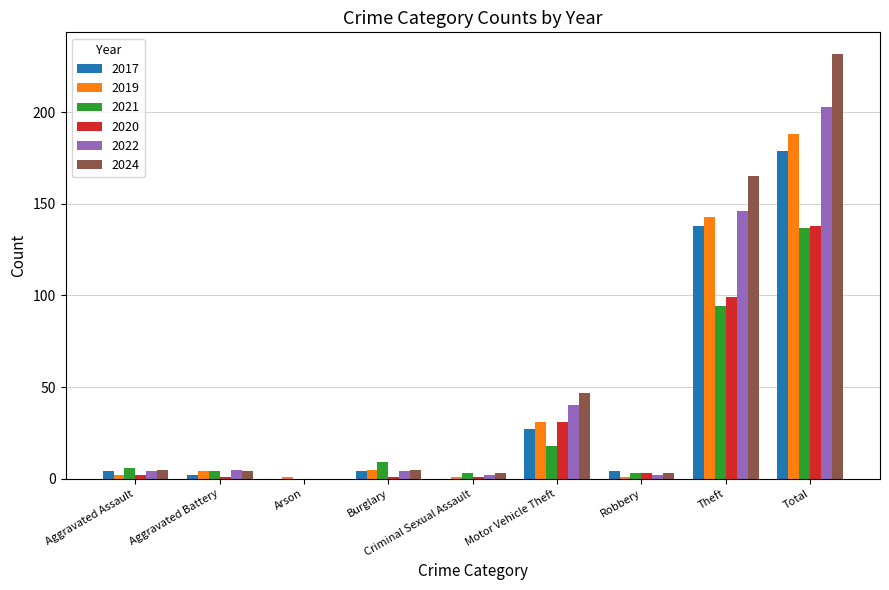

Does the chart contain stacked bars?

No